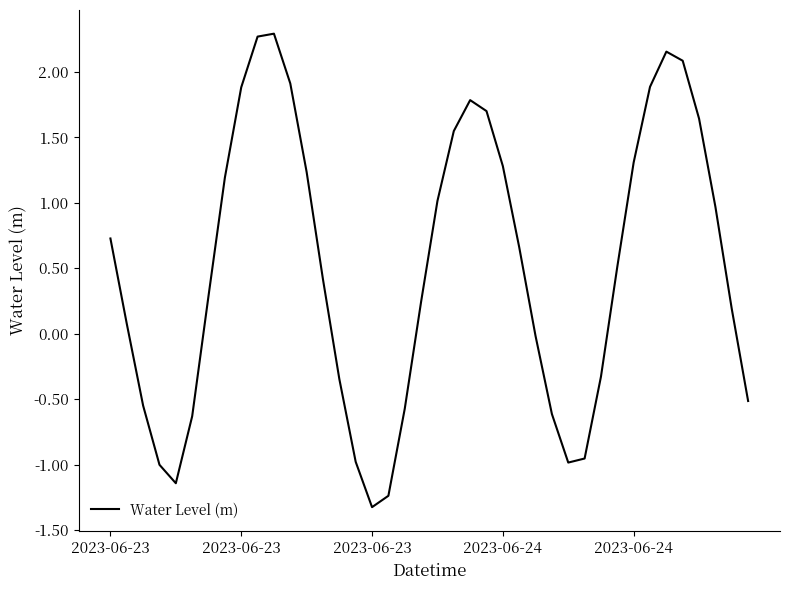

What is the difference between the maximum and minimum values?

3.6